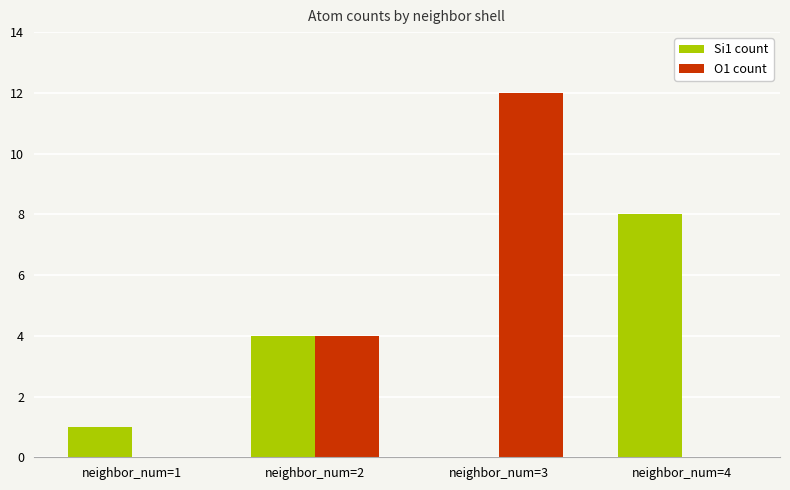

True or false: O1 count has a value of 12 at neighbor_num=3.

True